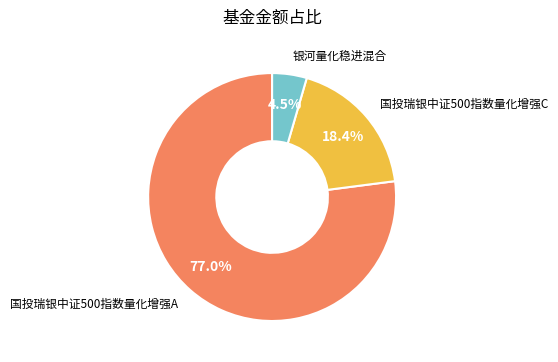

To the nearest percent, what percentage of the pie is 国投瑞银中证500指数量化增强A?

77%